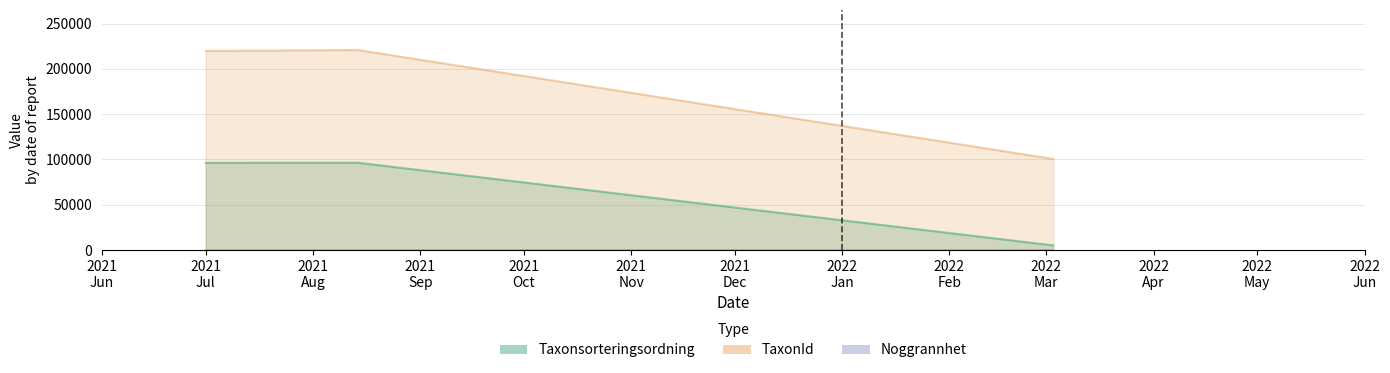

Does the chart have visible grid lines?

Yes